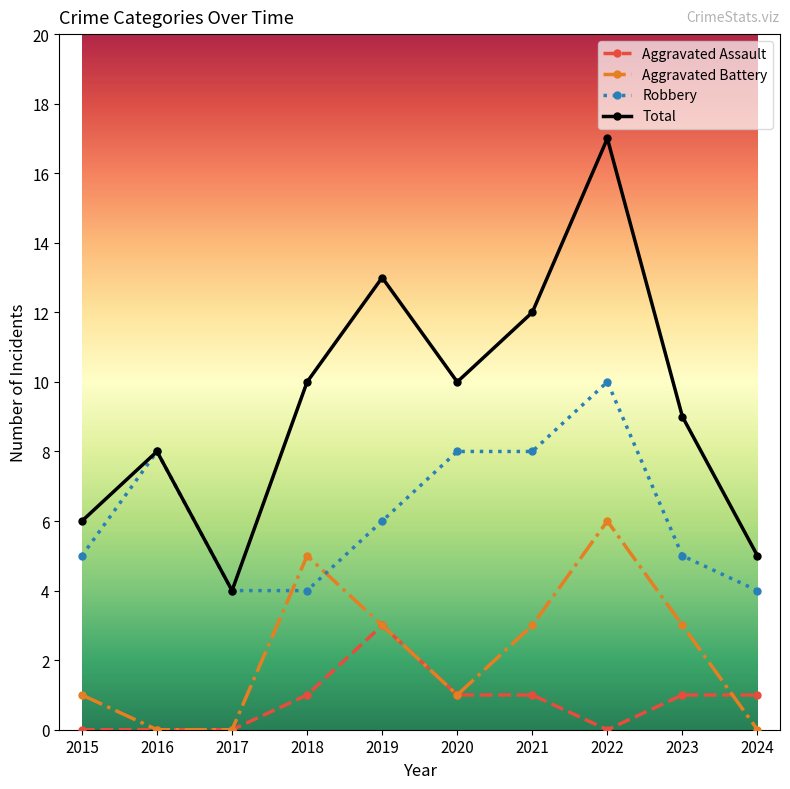

How many categories are shown in the chart?

10